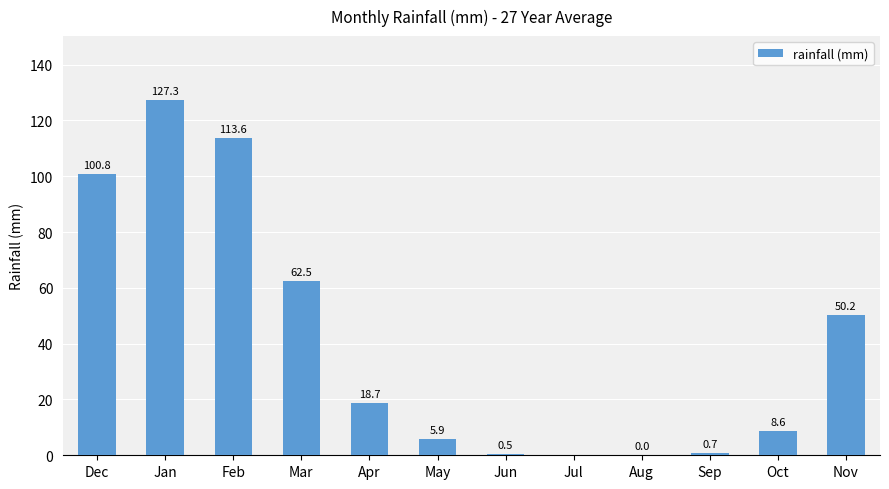

At which label is the value closest to 63?

Mar